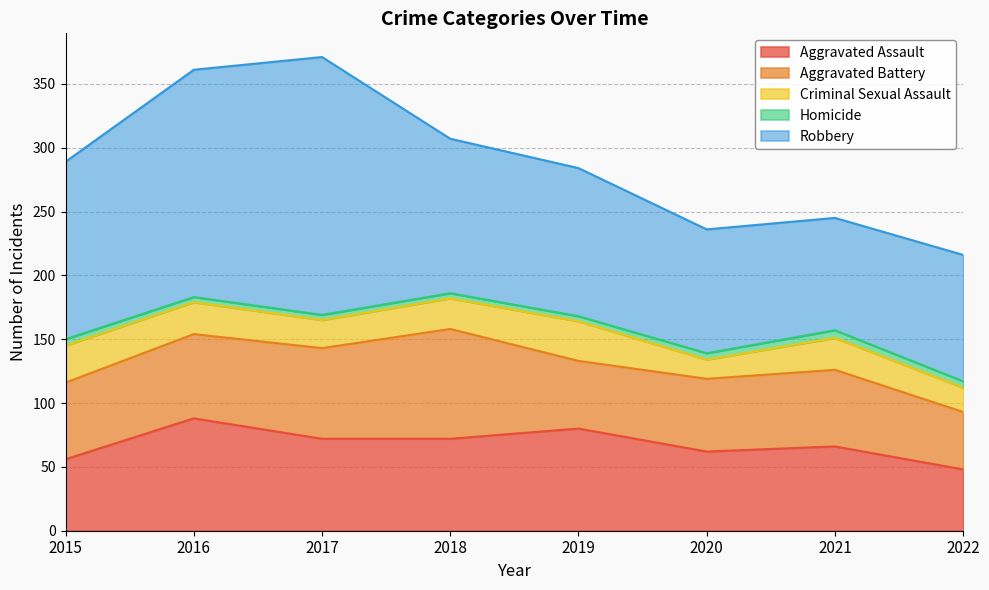

Which series has the widest spread of values?

Robbery